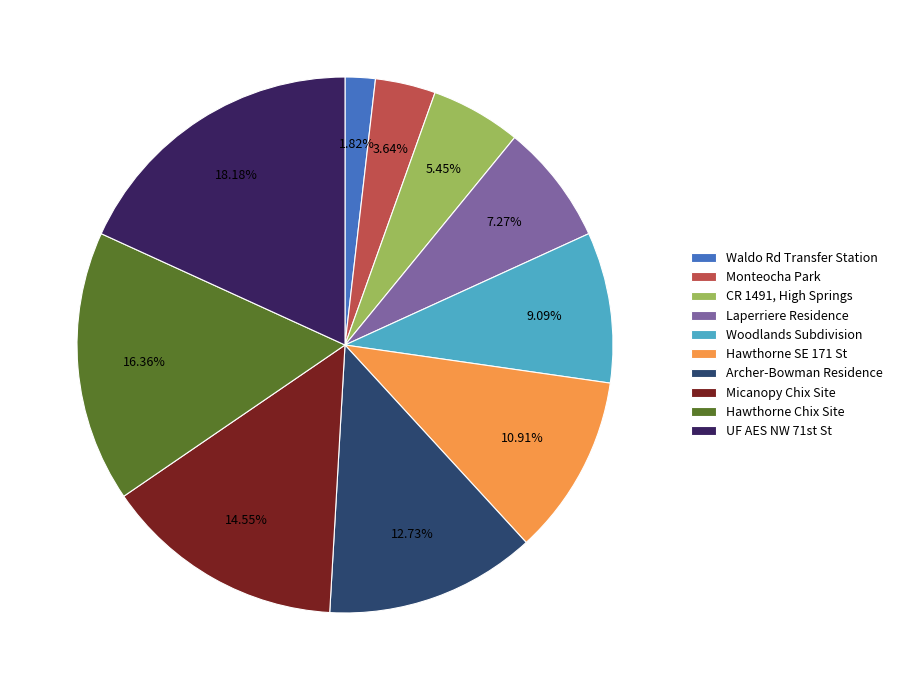

Combined, do Hawthorne Chix Site and Monteocha Park account for over 50%?

No